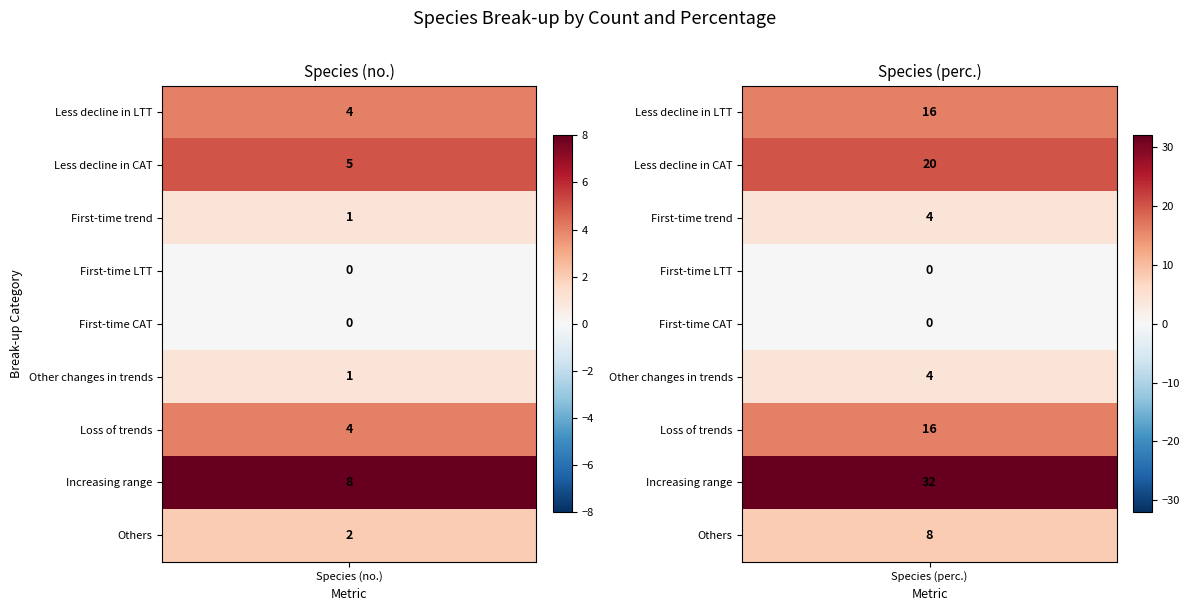

Which category has the highest value in the Less decline in CAT series?

Less decline in CAT